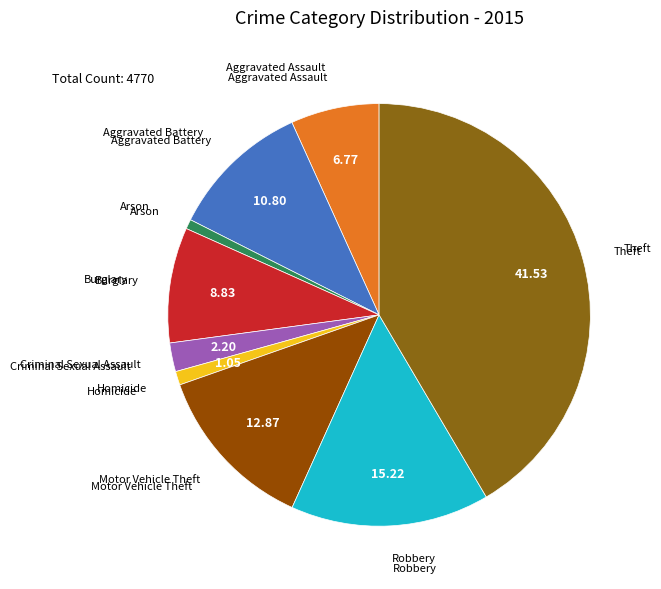

How many slices are in this pie chart?

9